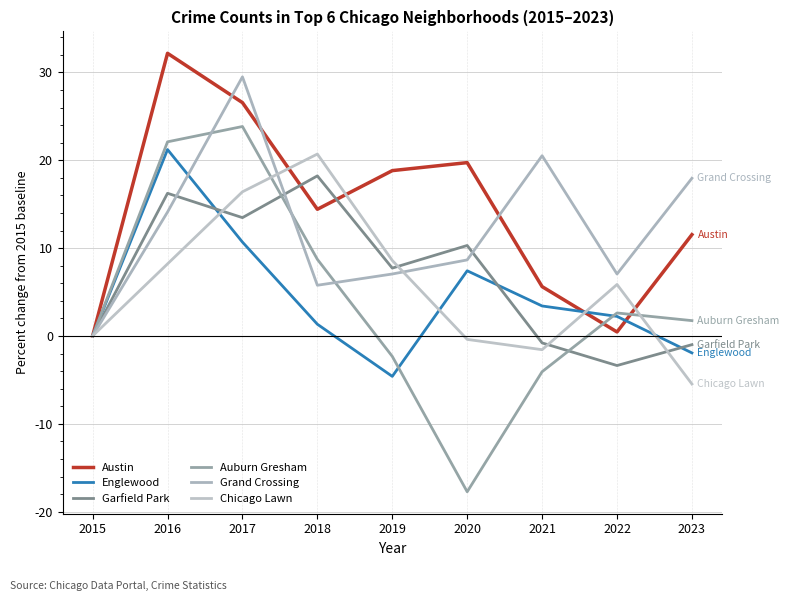

What is the maximum value shown in the chart?

32.2